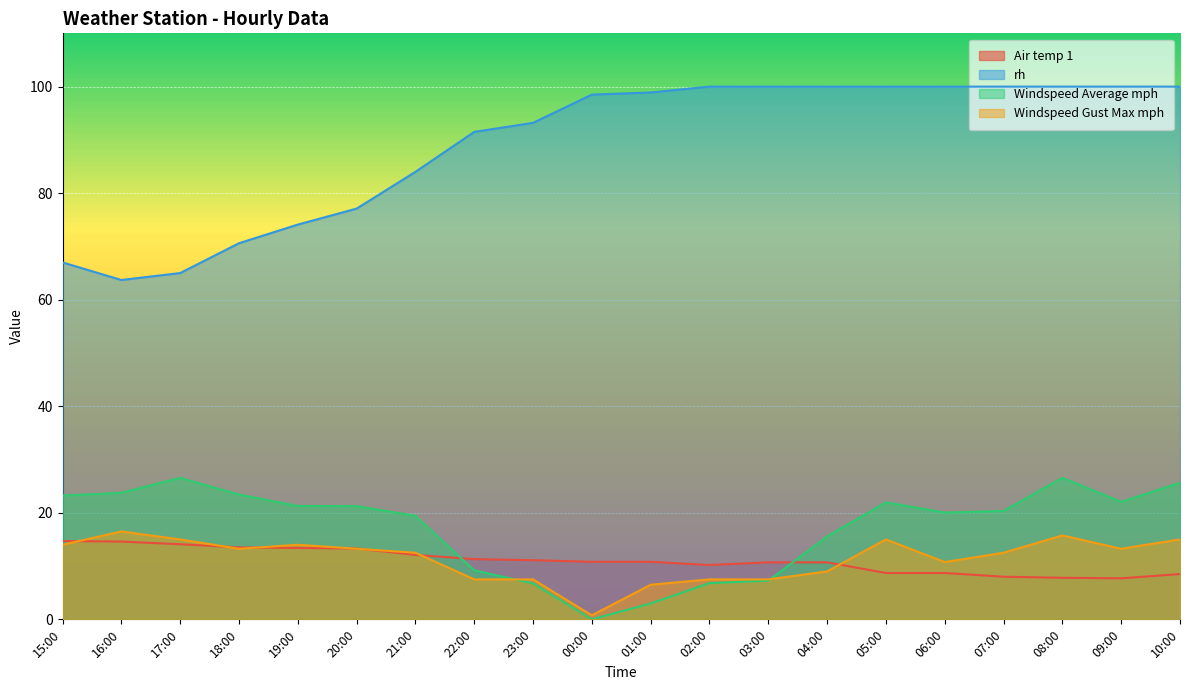

How many lines are shown in the chart?

4